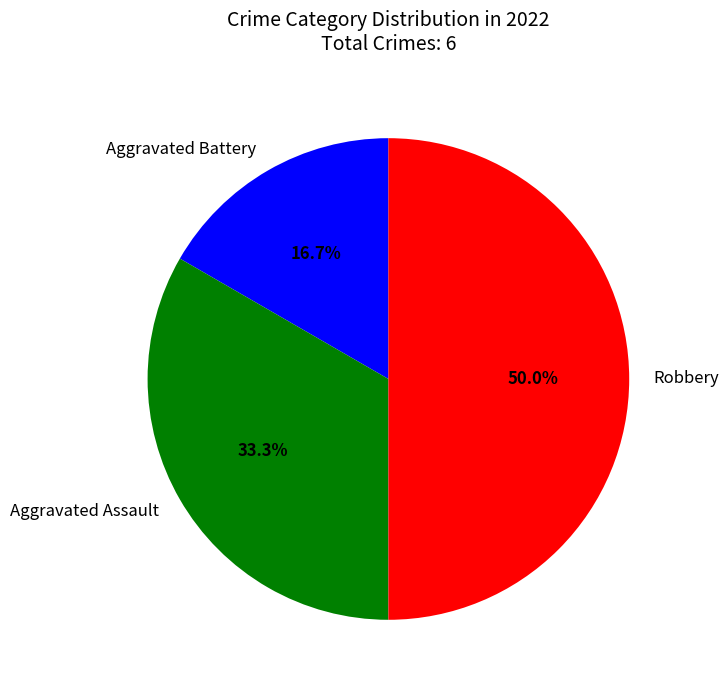

How many segments does this pie chart have?

3